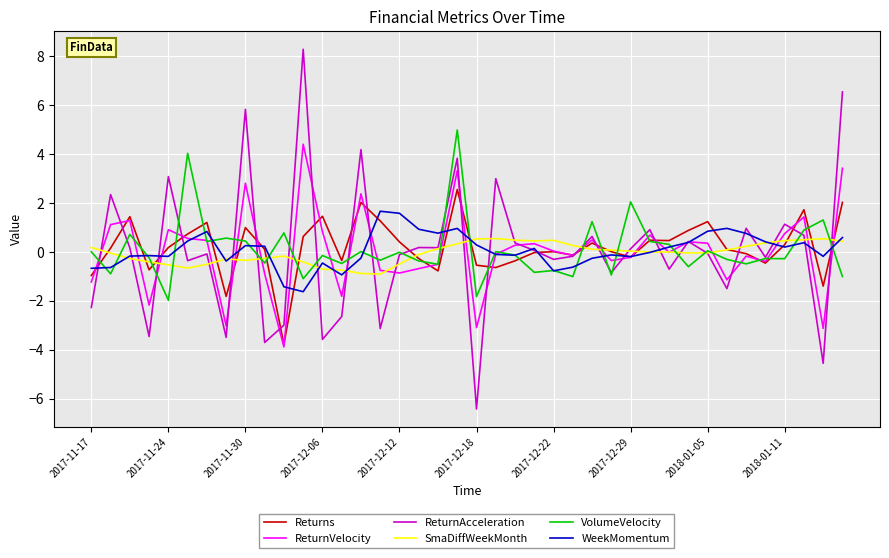

Rank the series by their maximum value, from highest to lowest.

ReturnAcceleration, VolumeVelocity, ReturnVelocity, Returns, WeekMomentum, SmaDiffWeekMonth